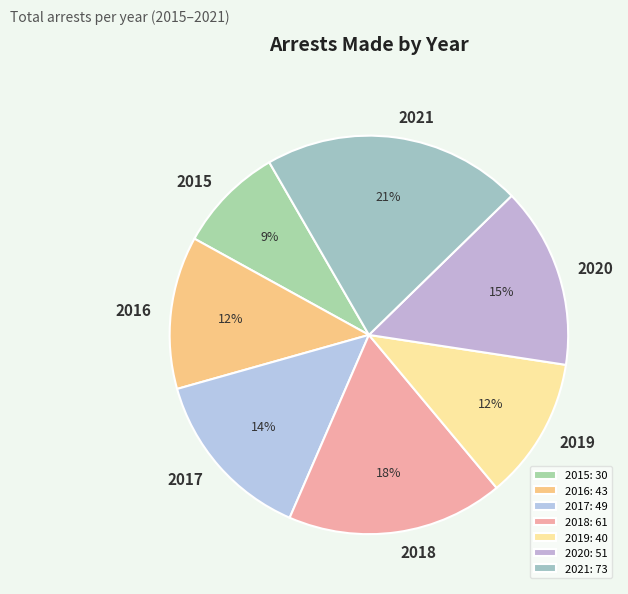

Which slice is the largest?

2021